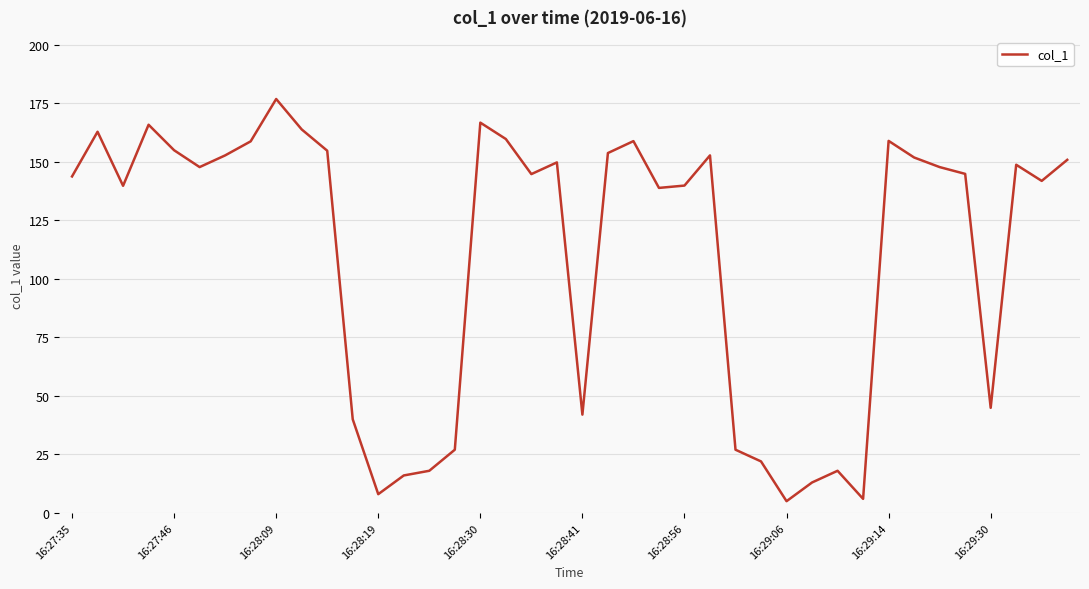

What is the greatest value displayed?

176.9